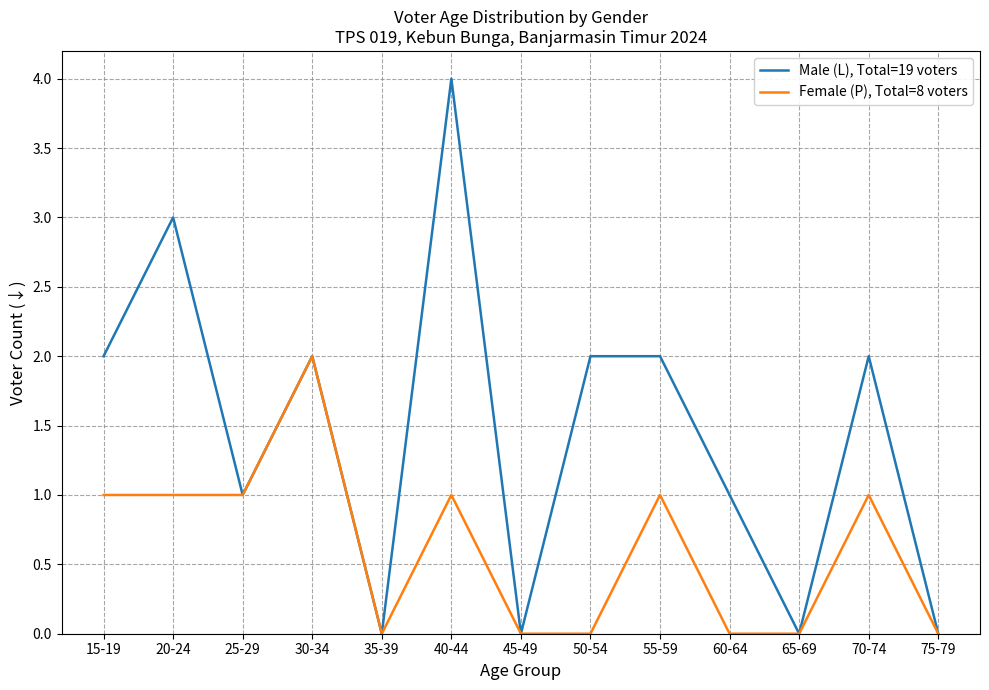

How many values in the Female (P), Total=8 voters series are below 1?

6